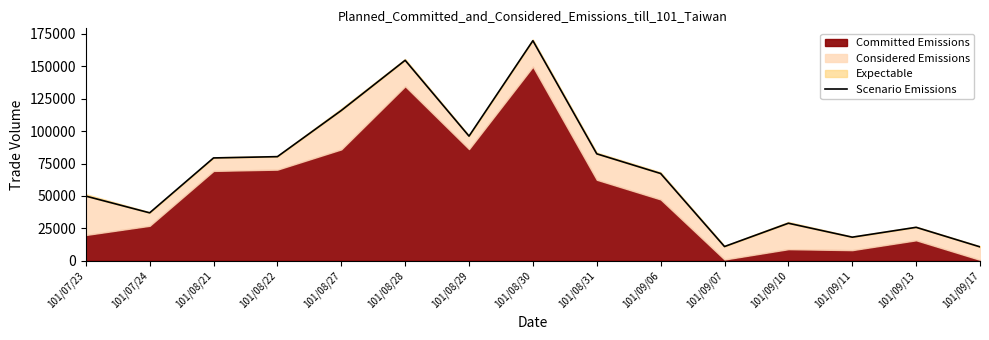

What position from the left is 101/08/31?

9